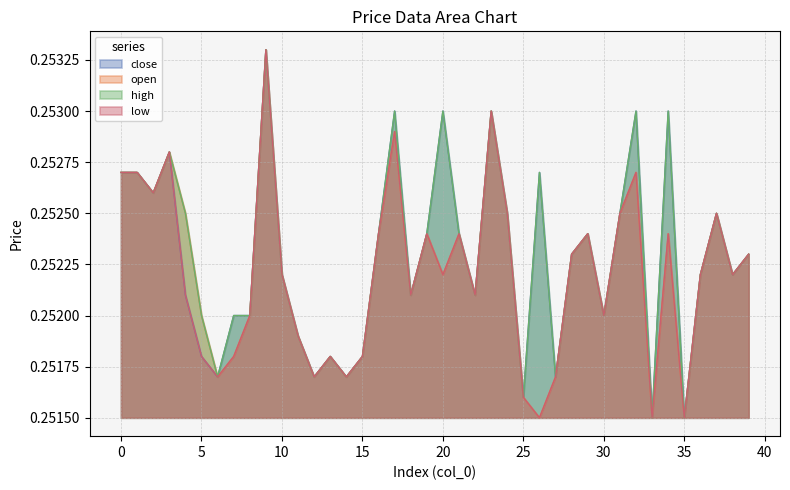

The value of low at 29 is 0.3. True or false?

True